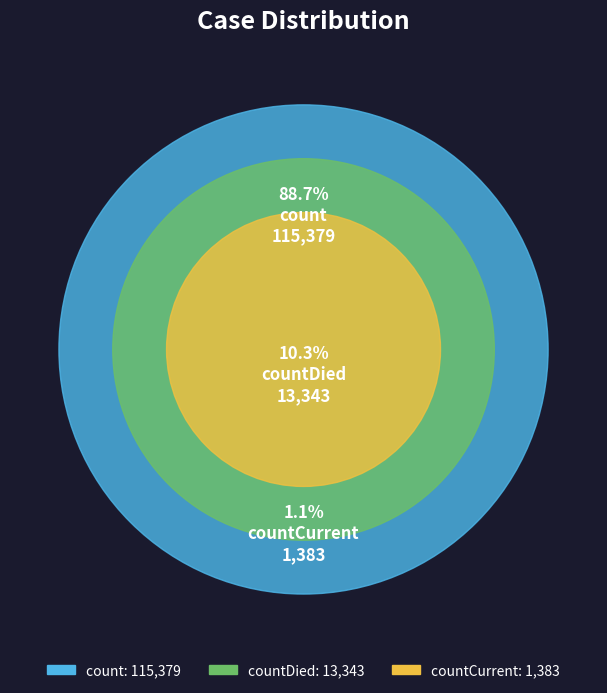

To the nearest percent, what is the combined percentage of count and countCurrent?

90%